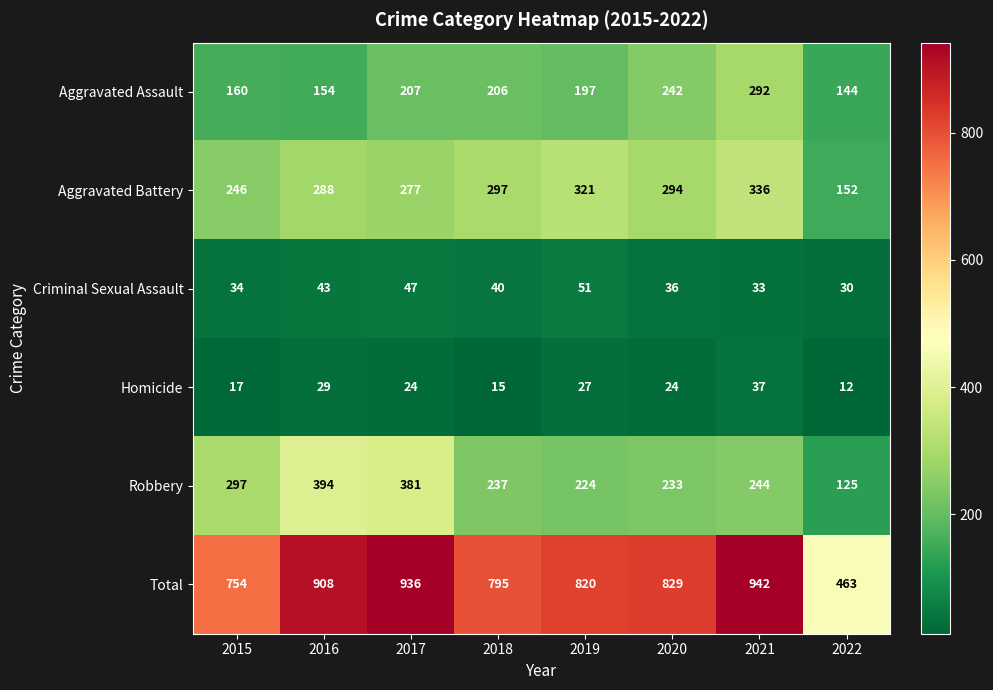

What is the sum of the Criminal Sexual Assault values at 2022 and 2021?

63